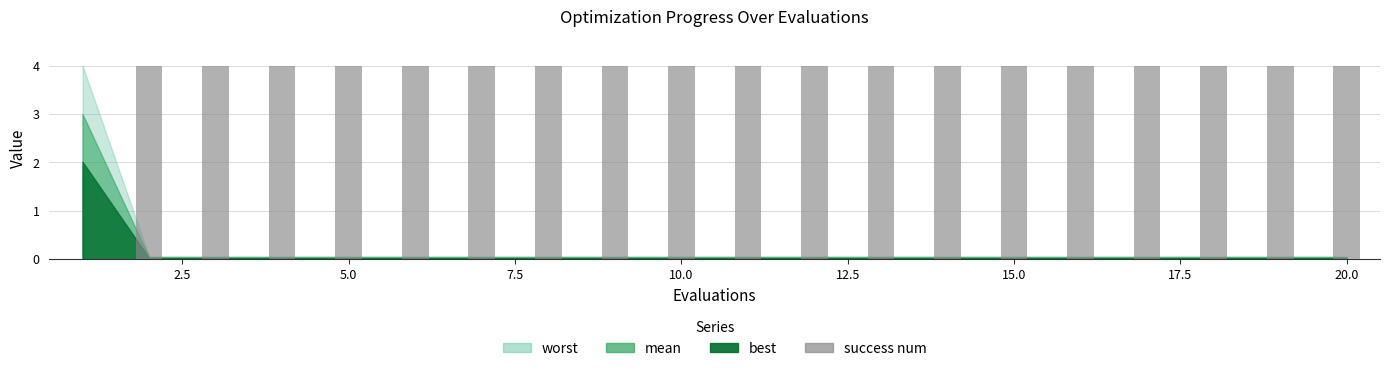

What is the maximum value shown in the chart?

4